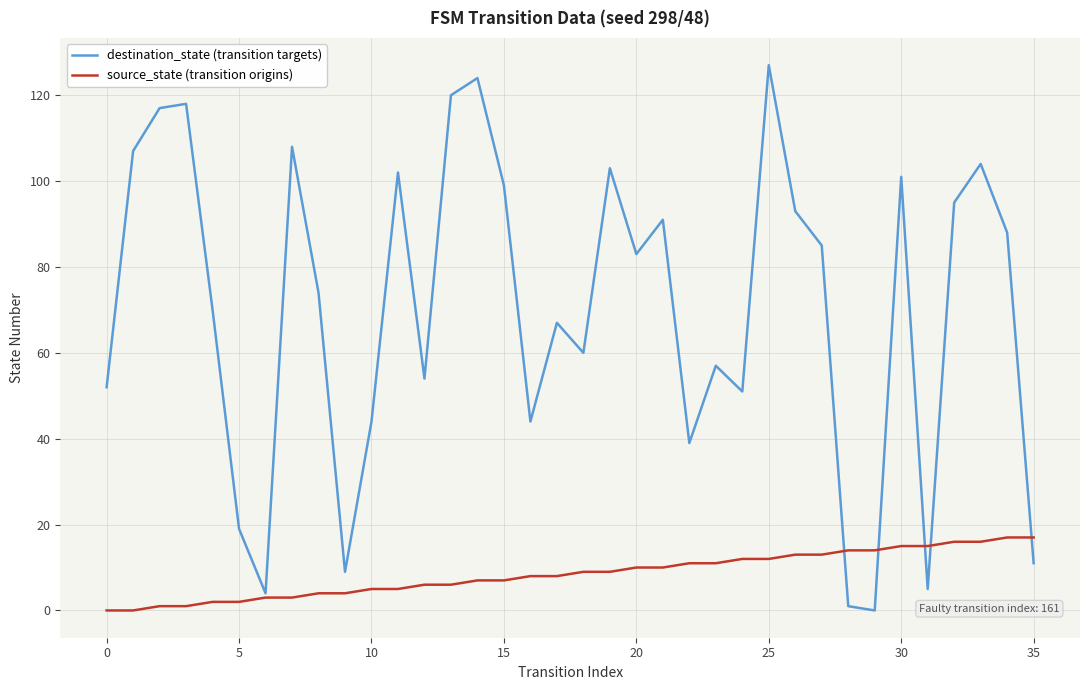

Which series has the largest total across all categories?

destination_state (transition targets)